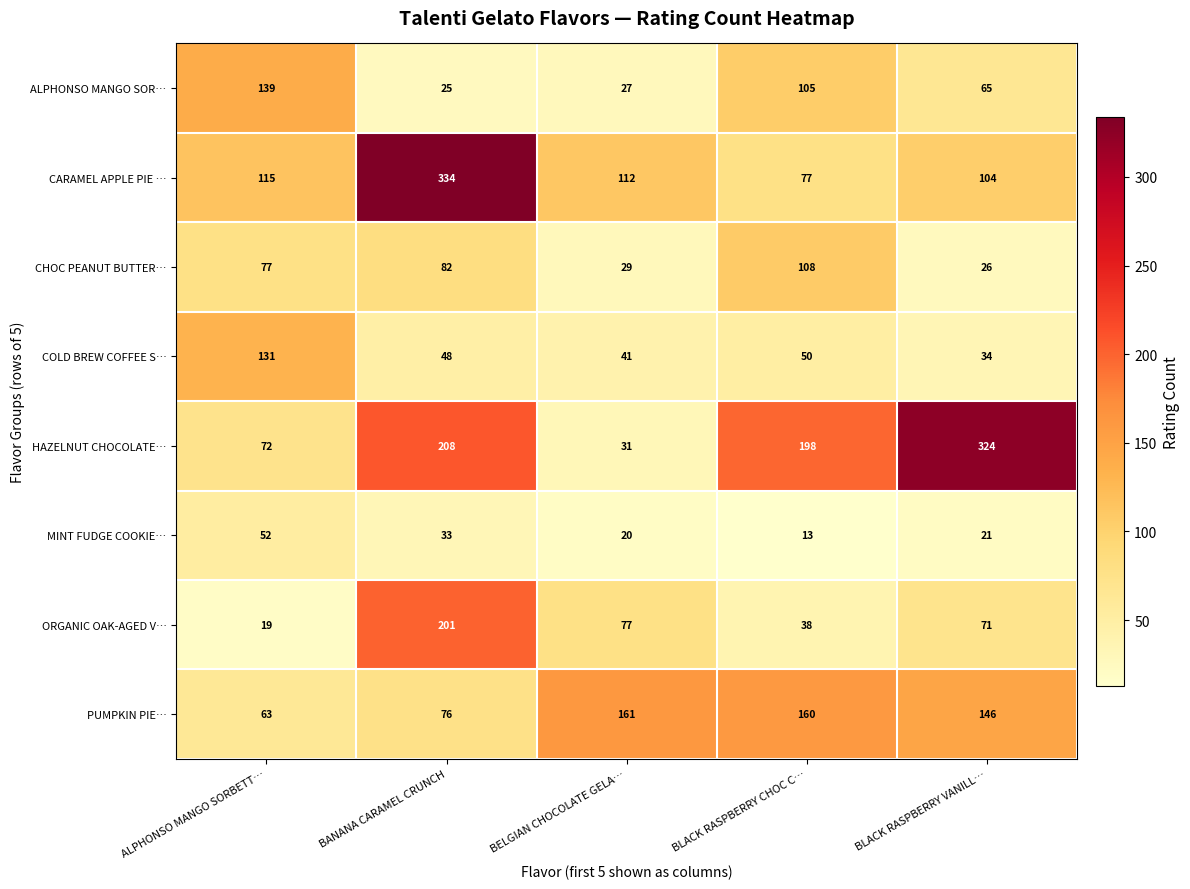

What is the difference between the COLD BREW COFFEE S… values at BELGIAN CHOCOLATE GELA… and BANANA CARAMEL CRUNCH?

7